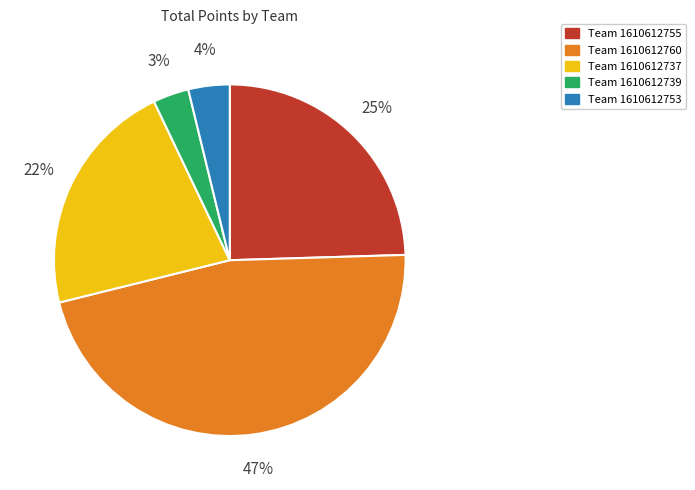

The Team 1610612737 slice represents 22% of the pie. True or false?

True